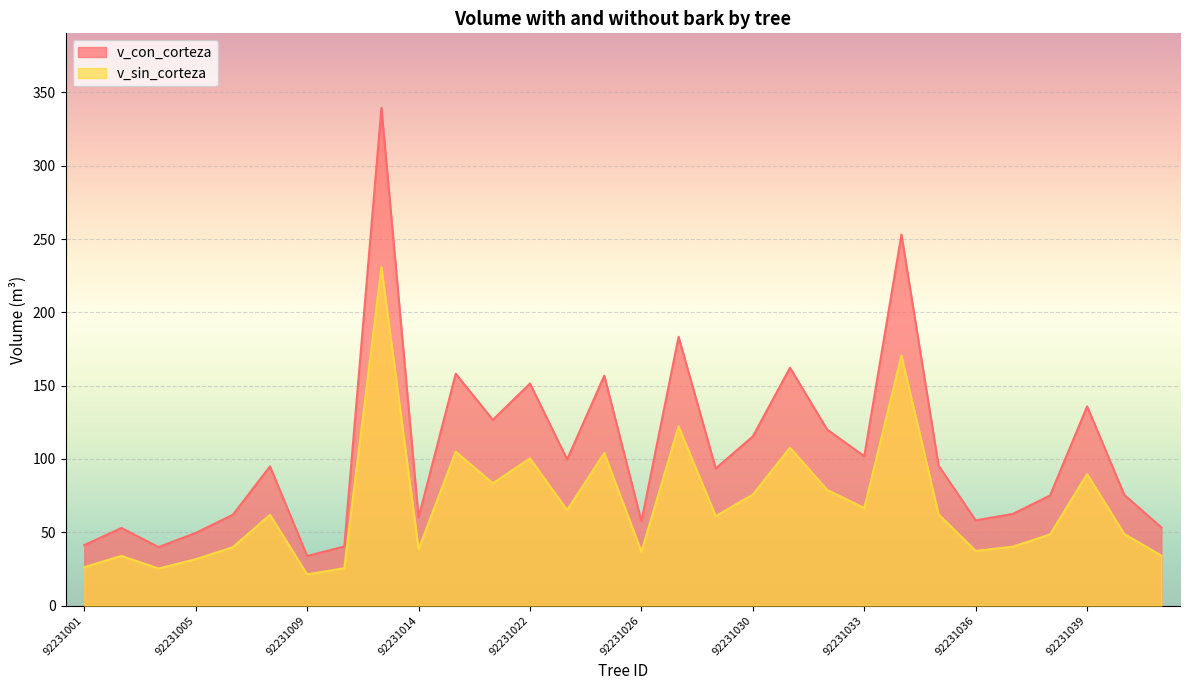

Is it true that v_con_corteza equals 58.1 at 92231036?

True